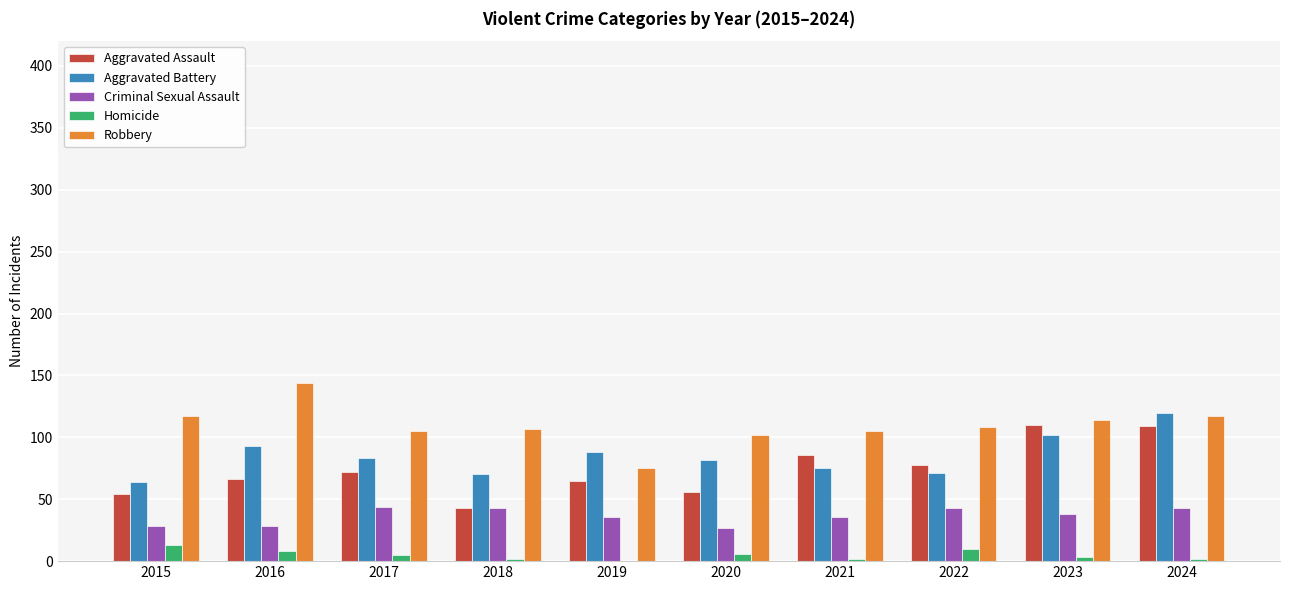

Is it true that Aggravated Battery equals 44 at 2015?

False